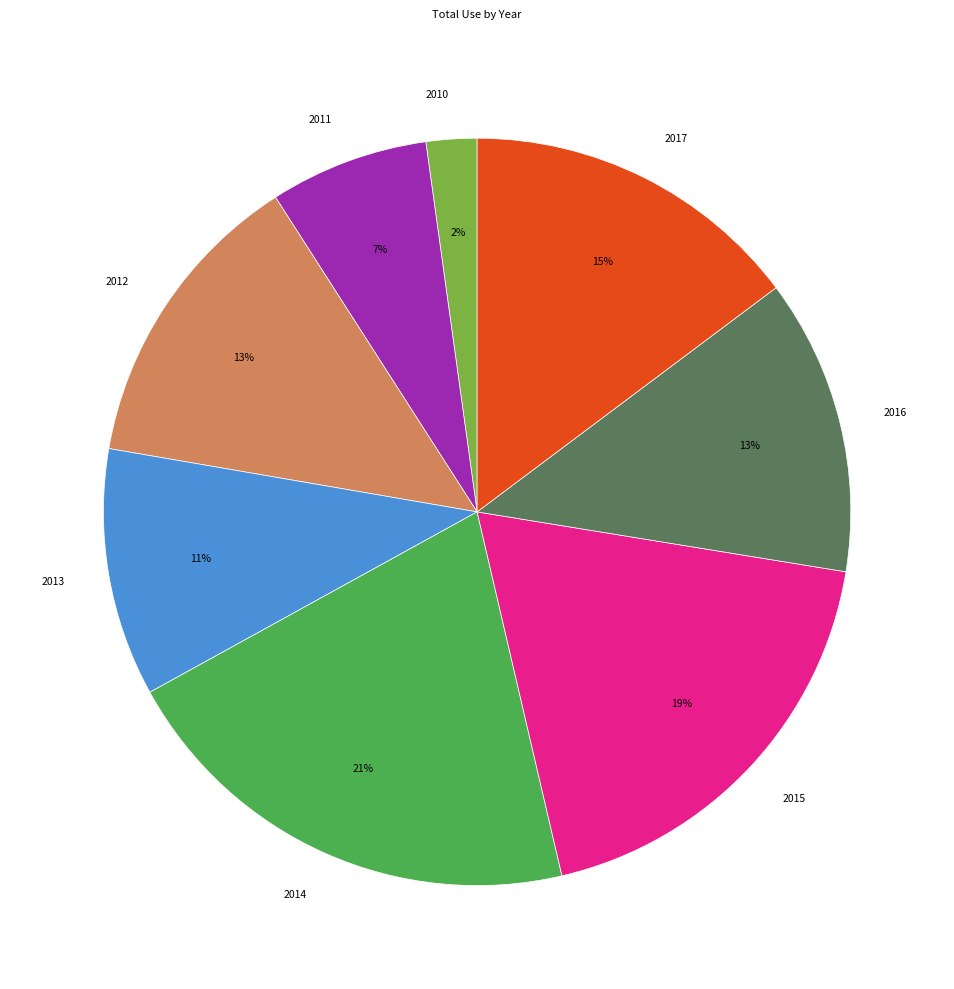

To the nearest percent, what is the average slice percentage?

12%